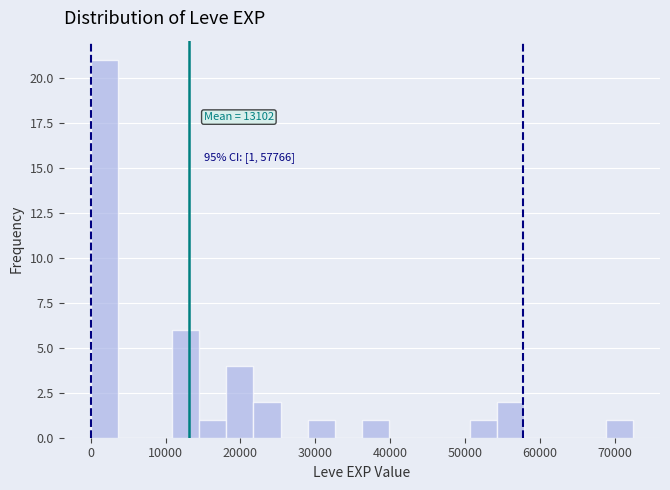

Around what value on the x-axis is the tallest bar? Give the approximate position of its centre, as read against the axis.

2000